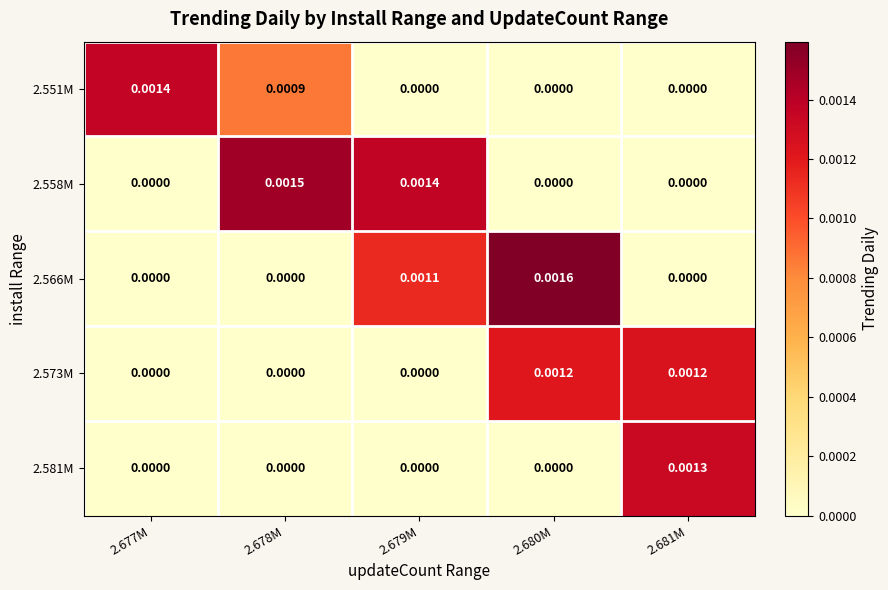

At which category is the sum across all series the highest?

2.680M